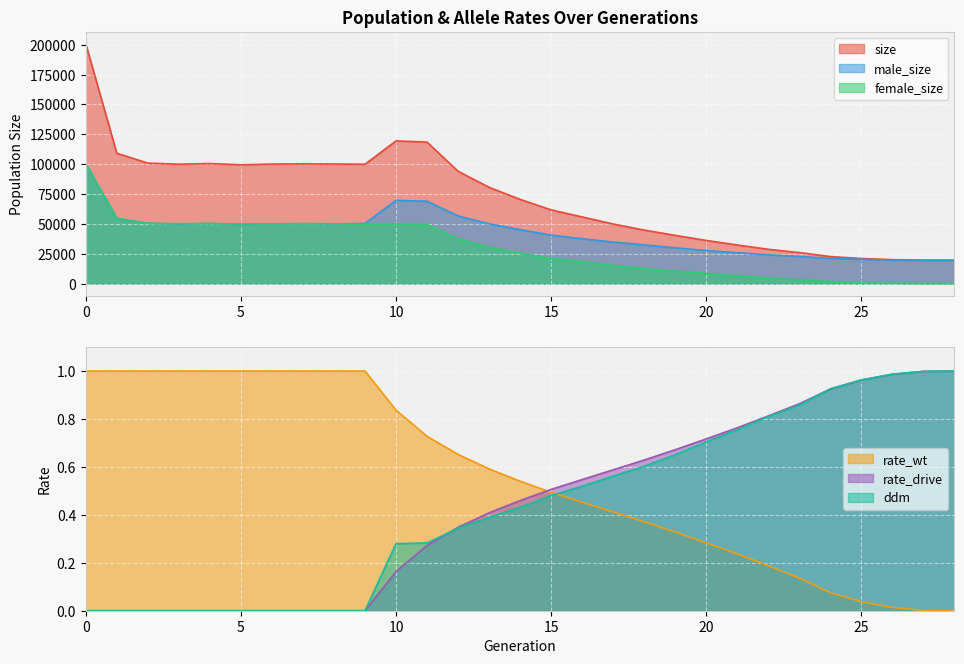

Reading left to right, transcribe all the data shown in this chart.

size: 200727.0	109126.0	100882.0	99956.0	100524.0	99470.0	100095.0	100275.0	100142.0	99916.0	119487.0	118466.0	94026.0	80601.0	70503.0	61676.0	55808.0	49864.0	44798.0	40353.0	36113.0	32314.0	28704.0	25932.0	22627.0	20981.0	20038.0	19562.0	19500.0
male_size: 100352.0	54485.0	50582.0	49823.0	50334.0	49560.0	50104.0	50150.0	50004.0	50313.0	69706.0	68962.0	56653.0	50084.0	45173.0	40611.0	37551.0	34727.0	32374.0	29965.0	27684.0	25831.0	24061.0	22745.0	21059.0	20255.0	19756.0	19524.0	19500.0
female_size: 100375.0	54641.0	50300.0	50133.0	50190.0	49910.0	49991.0	50125.0	50138.0	49603.0	49781.0	49504.0	37373.0	30517.0	25330.0	21065.0	18257.0	15137.0	12424.0	10388.0	8429.0	6483.0	4643.0	3187.0	1568.0	726.0	282.0	38.0	0.0
rate_wt: 1.0	1.0	1.0	1.0	1.0	1.0	1.0	1.0	1.0	1.0	0.8	0.7	0.7	0.6	0.5	0.5	0.5	0.4	0.4	0.3	0.3	0.2	0.2	0.1	0.1	0.0	0.0	0.0	0.0
rate_drive: 0.0	0.0	0.0	0.0	0.0	0.0	0.0	0.0	0.0	0.0	0.2	0.3	0.3	0.4	0.5	0.5	0.5	0.6	0.6	0.7	0.7	0.8	0.8	0.9	0.9	1.0	1.0	1.0	1.0
ddm: 0.0	0.0	0.0	0.0	0.0	0.0	0.0	0.0	0.0	0.0	0.3	0.3	0.3	0.4	0.4	0.5	0.5	0.6	0.6	0.7	0.7	0.8	0.8	0.9	0.9	1.0	1.0	1.0	1.0